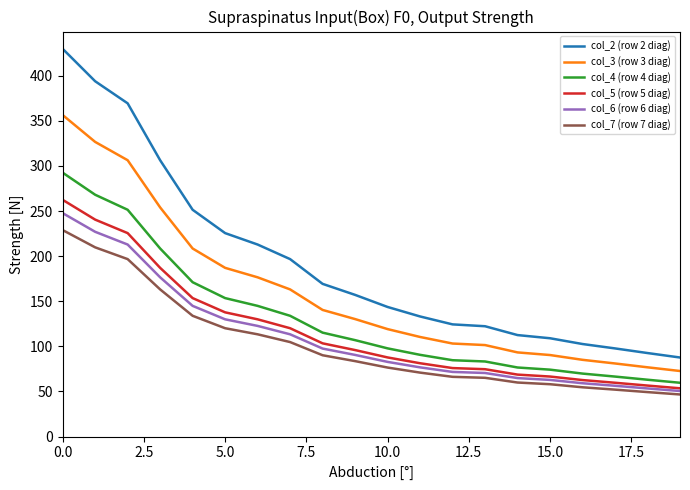

What is the minimum value shown in the chart?

46.7